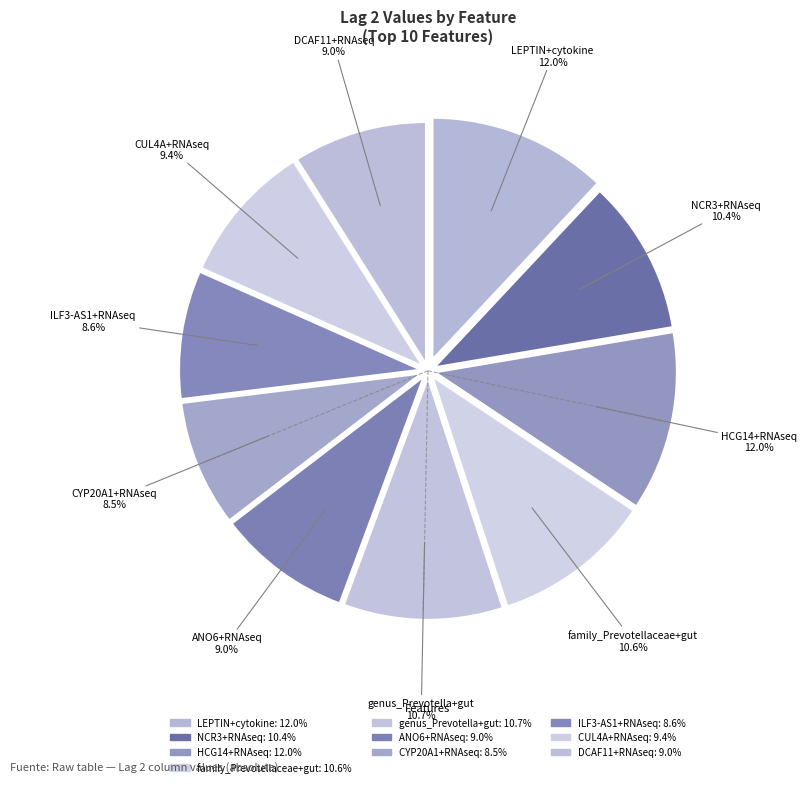

Do family_Prevotellaceae+gut and ANO6+RNAseq together represent more than half of the pie?

No